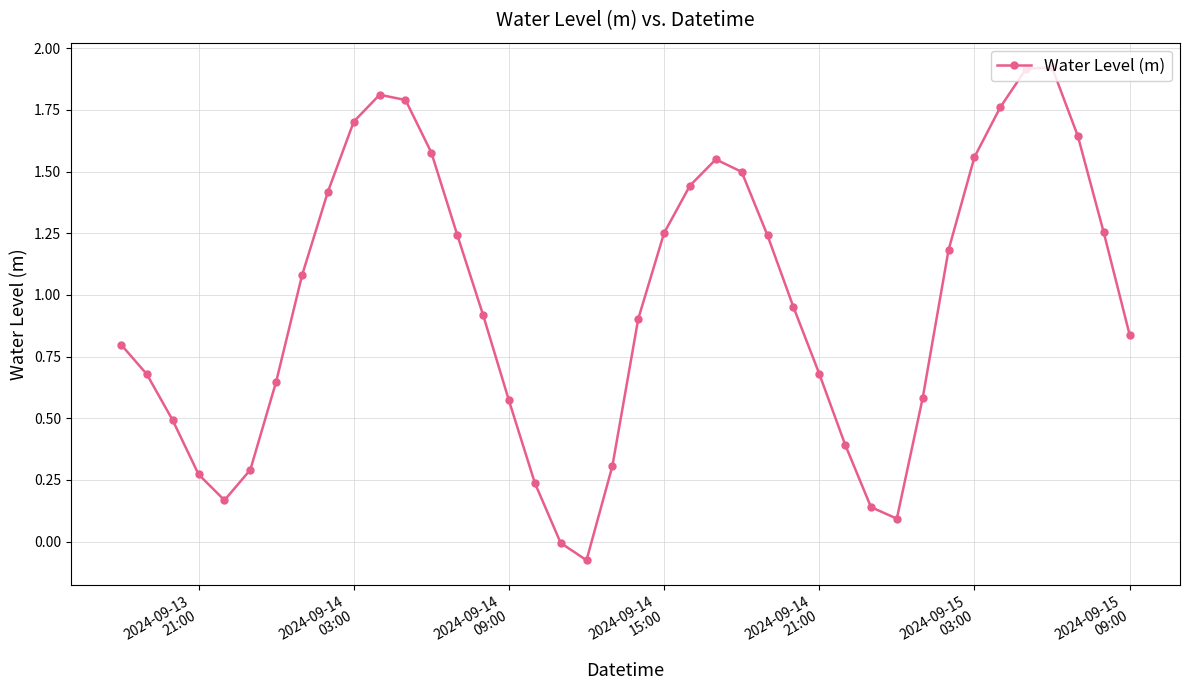

Count the number of data series in this chart.

1